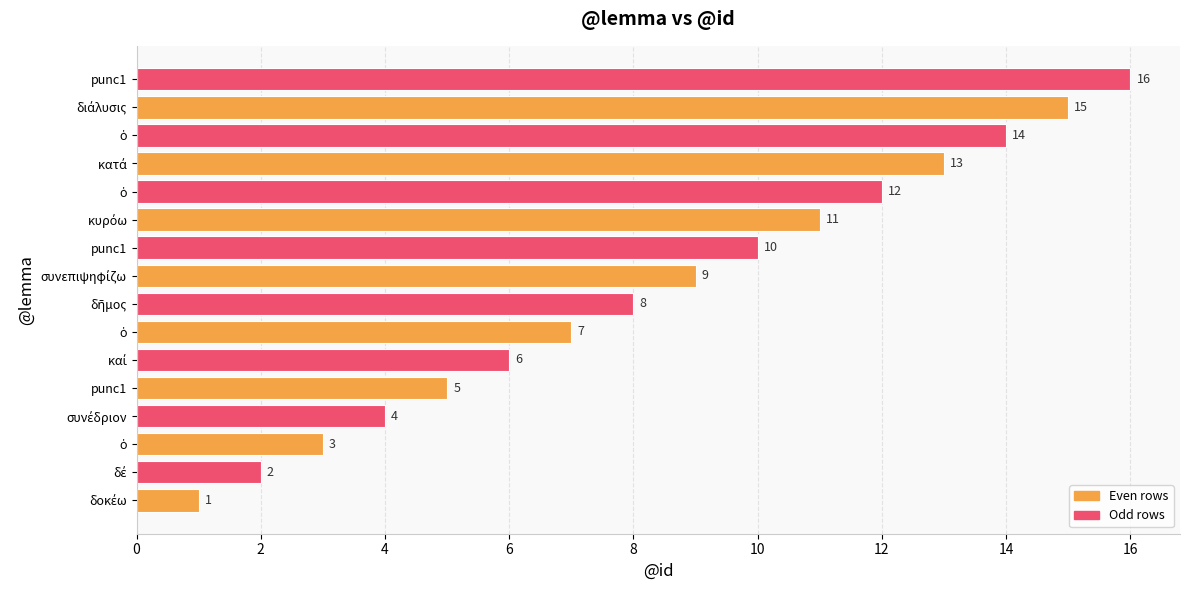

What is the minimum value shown in the chart?

1